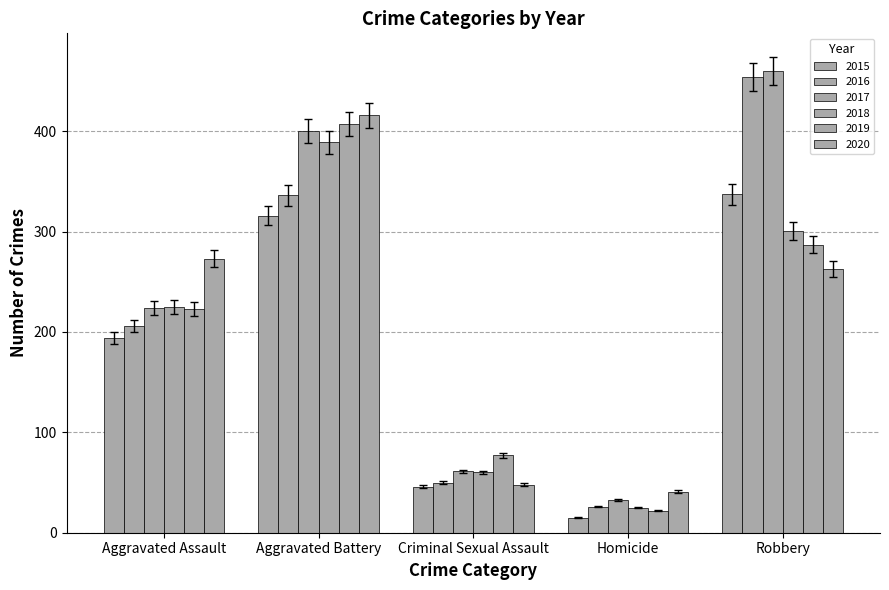

Which series changed the most between Homicide and Robbery?

2016